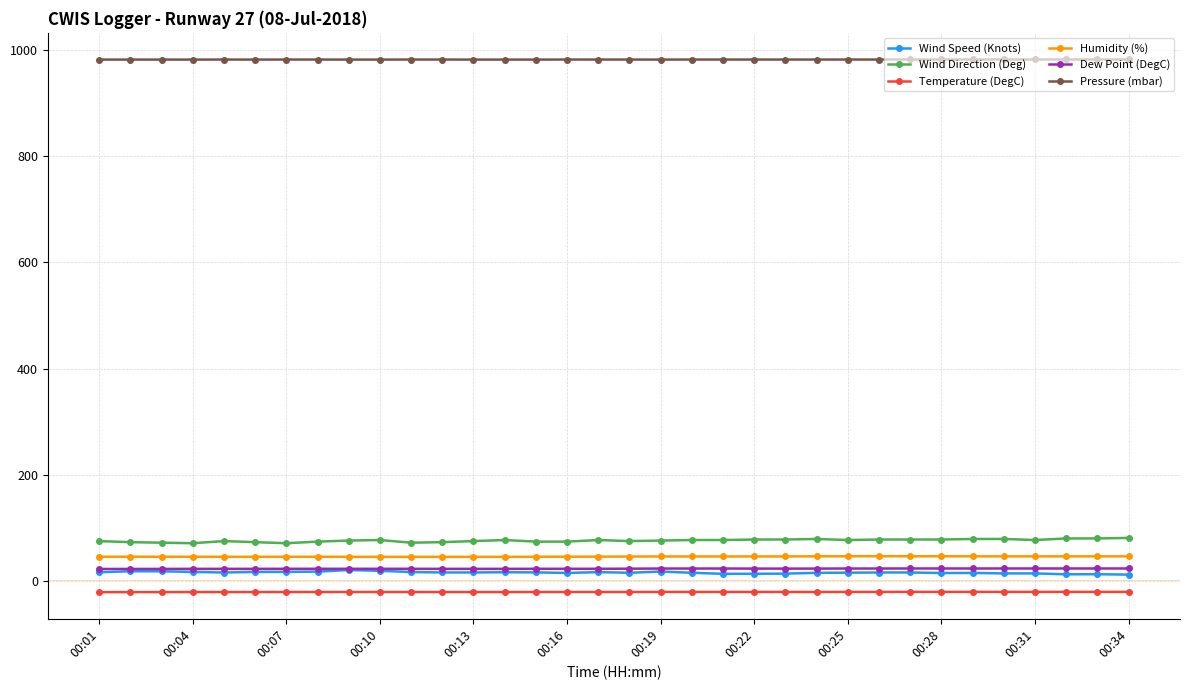

Which series has the largest total across all categories?

Pressure (mbar)